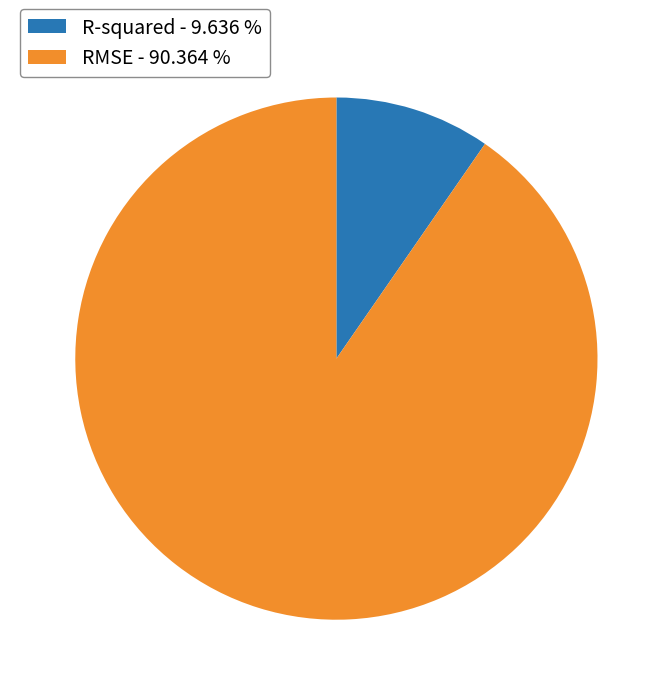

Combined, do R-squared - 9.636 % and RMSE - 90.364 % account for over 50%?

Yes